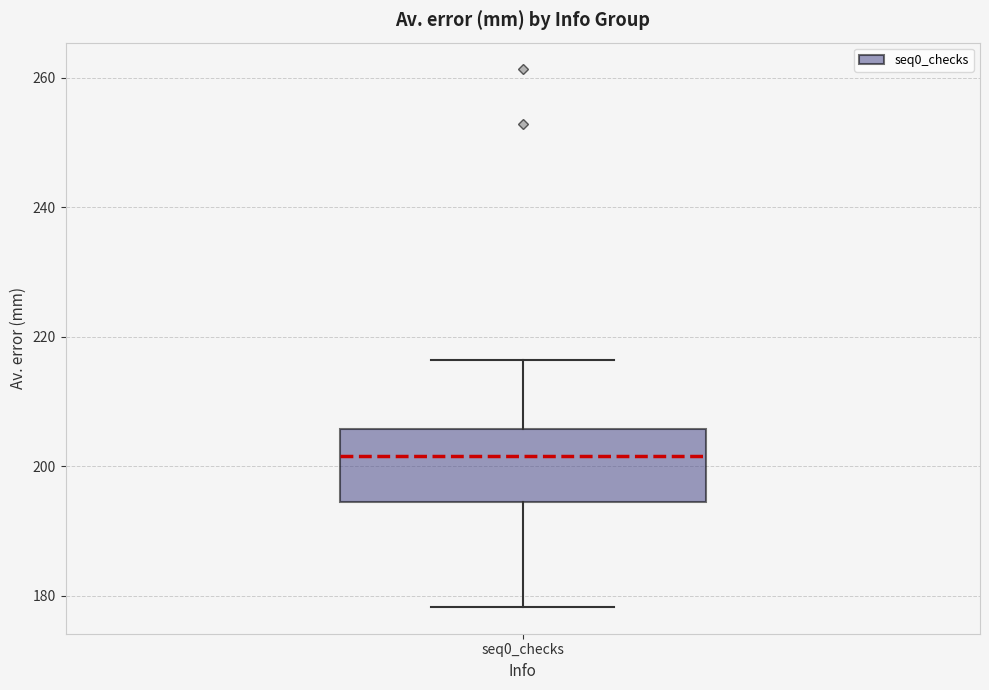

Read this box plot against the y-axis: the position of the median line, the range covered by the box, and the ends of both whiskers. The values are not printed on the chart, so give them approximately, as read against the axis.

median 202, box 194 to 206, whiskers 178 to 216